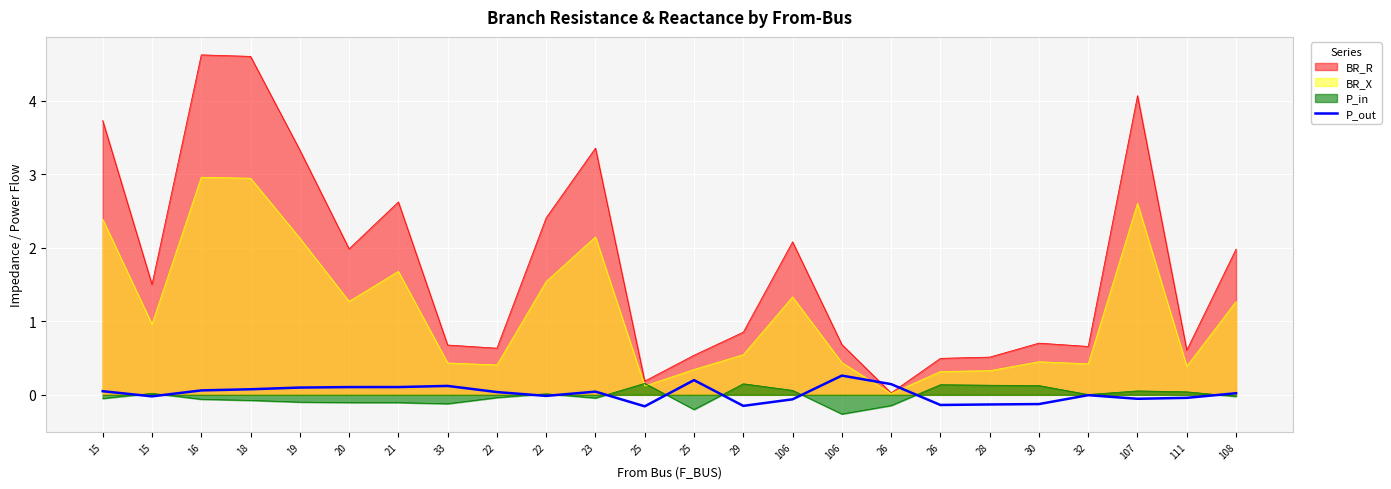

Is it true that the value at 108 is 0.0?

False